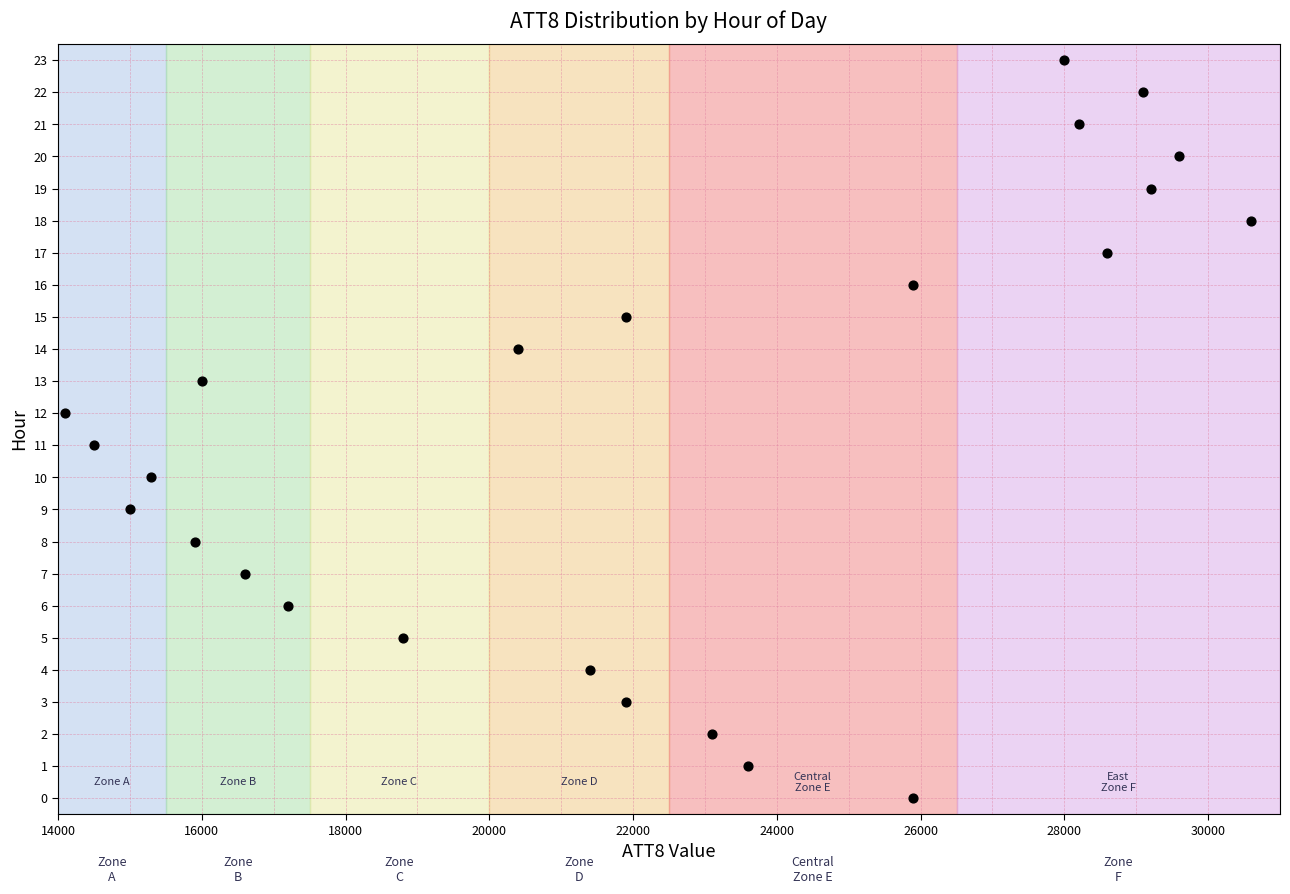

What is the range of X values (max minus min)?

16500